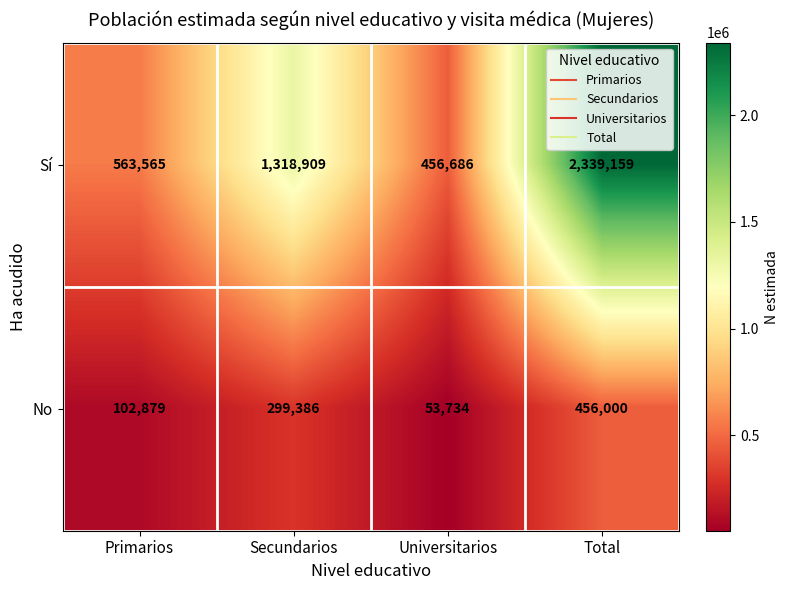

Which series changed the most between Universitarios and Total?

Sí